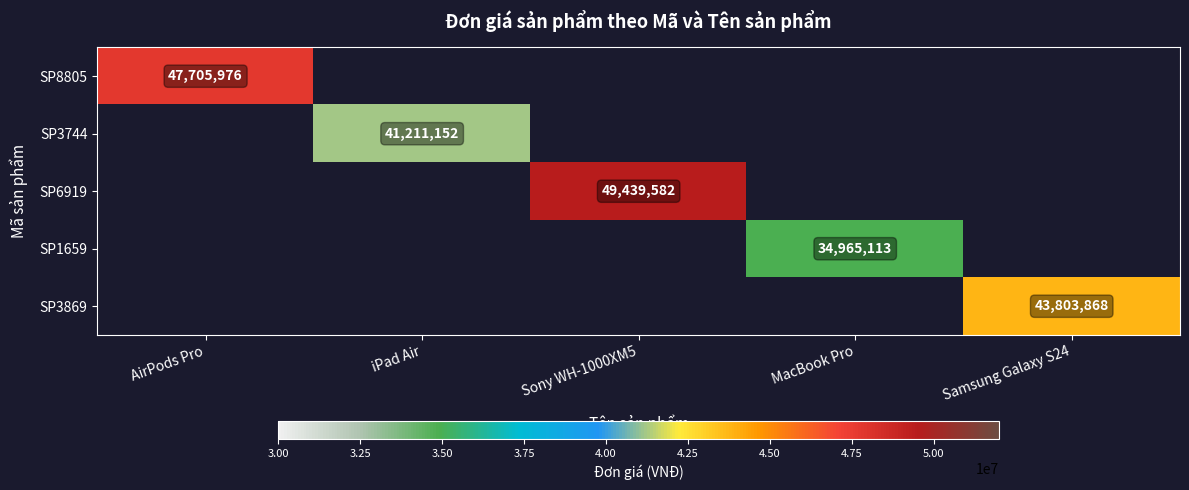

Is it true that SP3869 equals 43803868 at Samsung Galaxy S24?

True